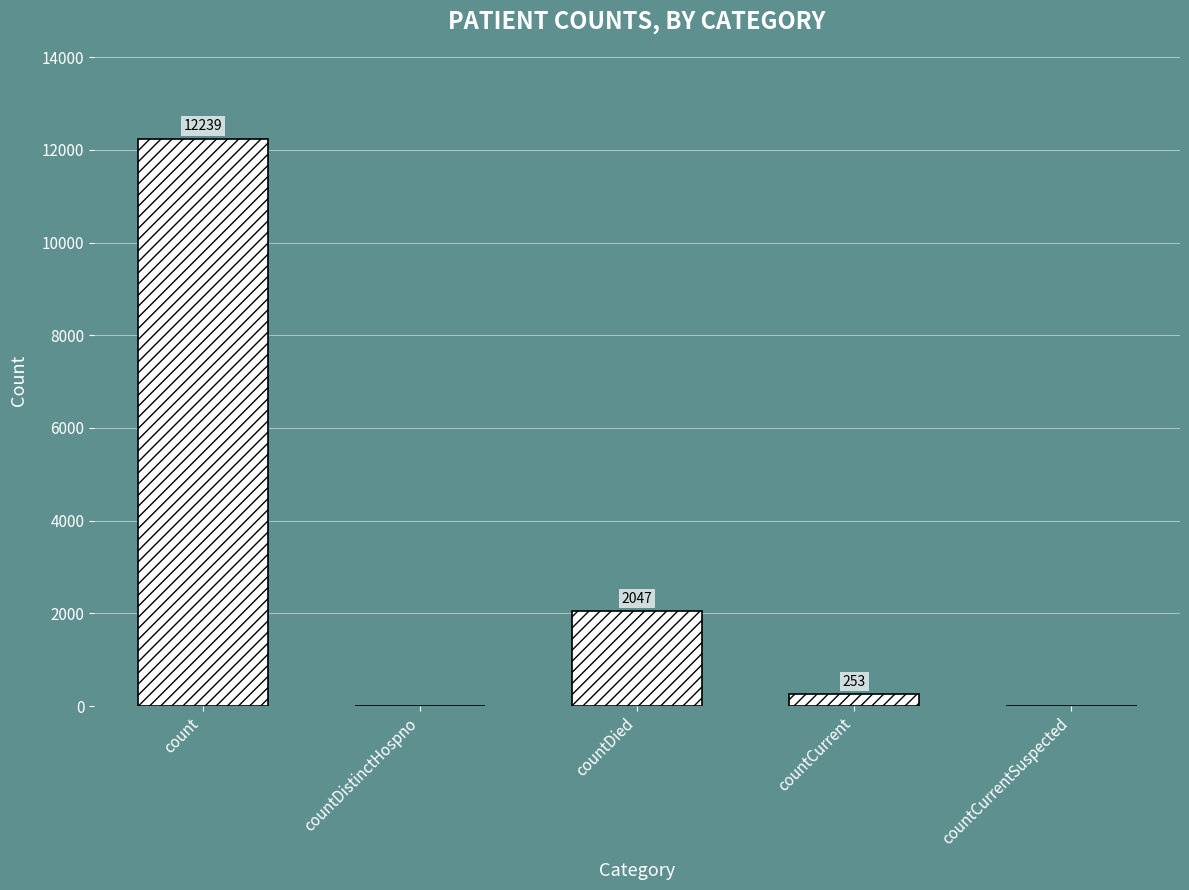

What is the sum of all values?

14539